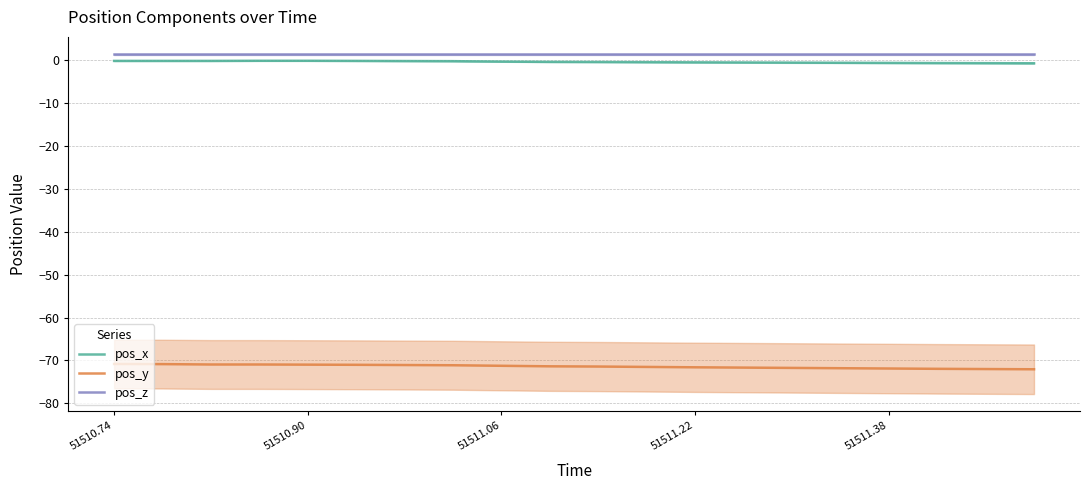

Reading left to right, what are all the values shown in this chart?

pos_x: -0.1	-0.1	-0.1	-0.1	-0.1	-0.1	-0.1	-0.2	-0.3	-0.3	-0.4	-0.4	-0.4	-0.5	-0.5	-0.5	-0.6	-0.6	-0.6	-0.7
pos_y: -70.8	-70.9	-71.0	-71.0	-71.0	-71.0	-71.1	-71.1	-71.3	-71.4	-71.4	-71.5	-71.6	-71.7	-71.8	-71.8	-71.9	-72.0	-72.0	-72.1
pos_z: 1.4	1.4	1.4	1.4	1.4	1.4	1.4	1.4	1.4	1.4	1.4	1.4	1.4	1.4	1.4	1.4	1.4	1.4	1.4	1.4